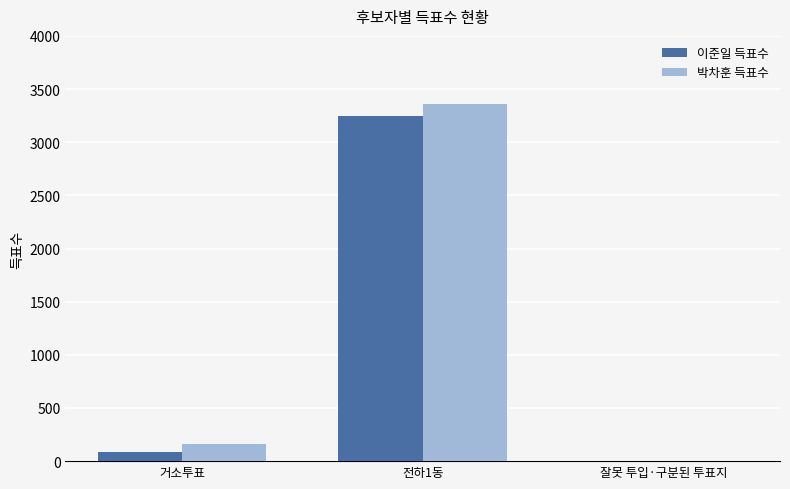

Is the value of 이준일 득표수 at 거소투표 greater than the value of 박차훈 득표수 at 거소투표?

No